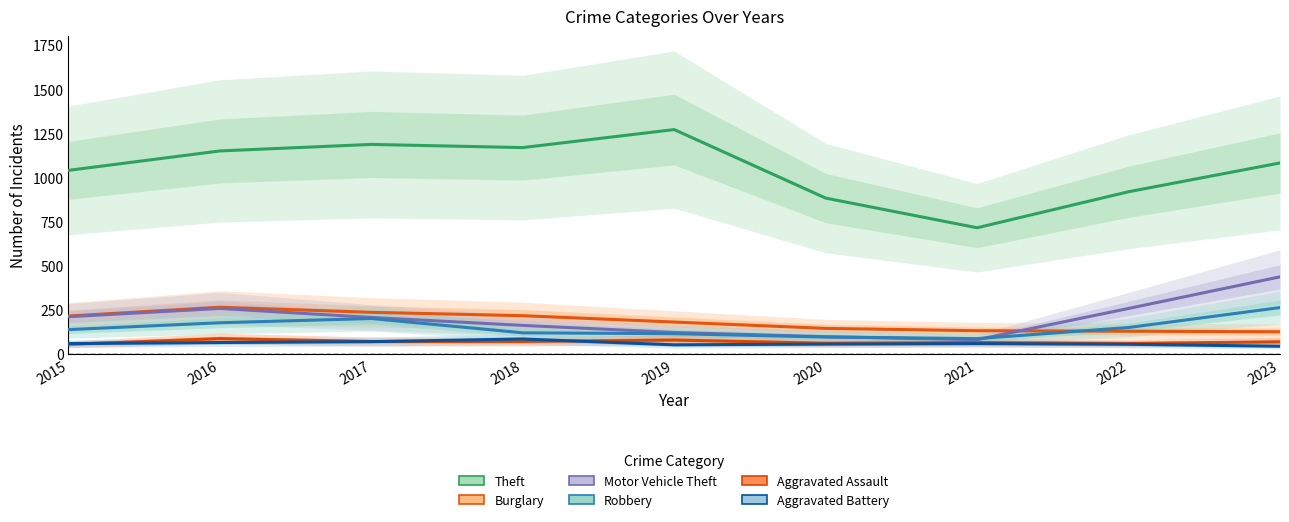

Reading left to right, what are all the values shown in this chart?

Theft: 1041	1151	1188	1170	1272	884	716	920	1083
Burglary: 216	266	237	218	182	146	133	130	127
Motor Vehicle Theft: 212	259	208	163	123	99	82	259	438
Robbery: 139	178	202	121	116	97	88	151	264
Aggravated Assault: 56	88	72	72	80	62	66	61	70
Aggravated Battery: 60	66	71	86	53	57	60	56	45